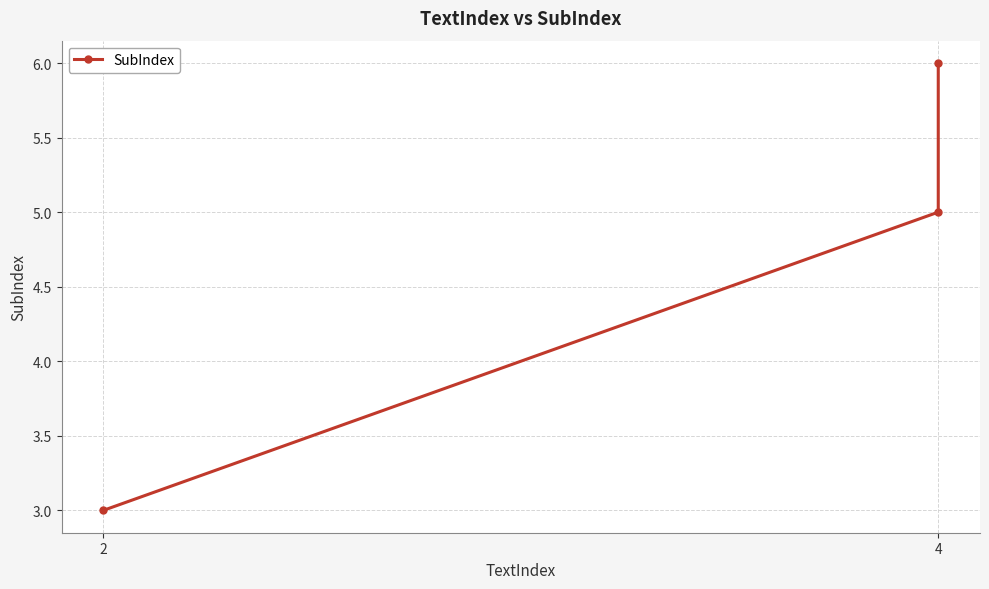

Is it true that the value at 2 is 3?

True